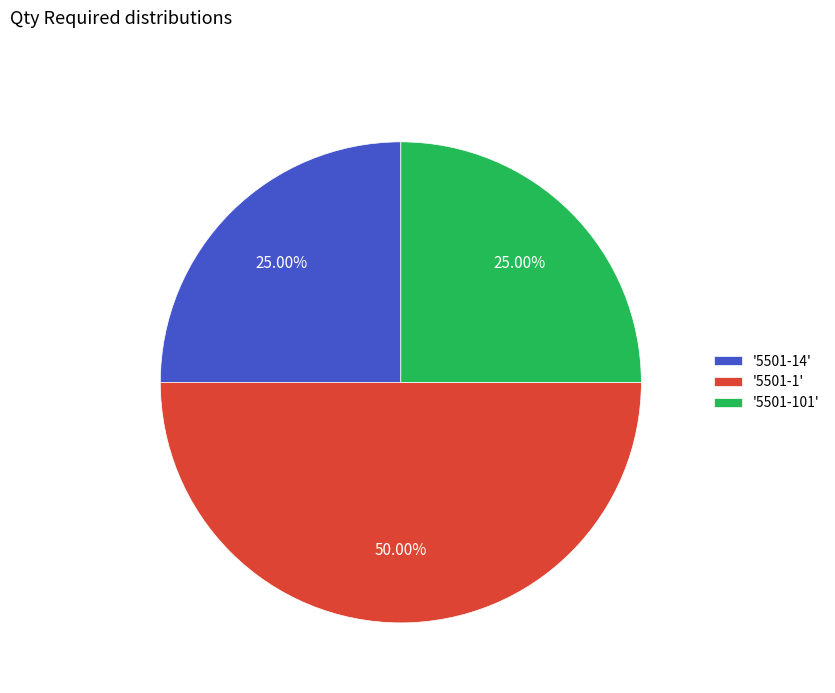

Combined, do '5501-1' and '5501-101' account for over 50%?

Yes